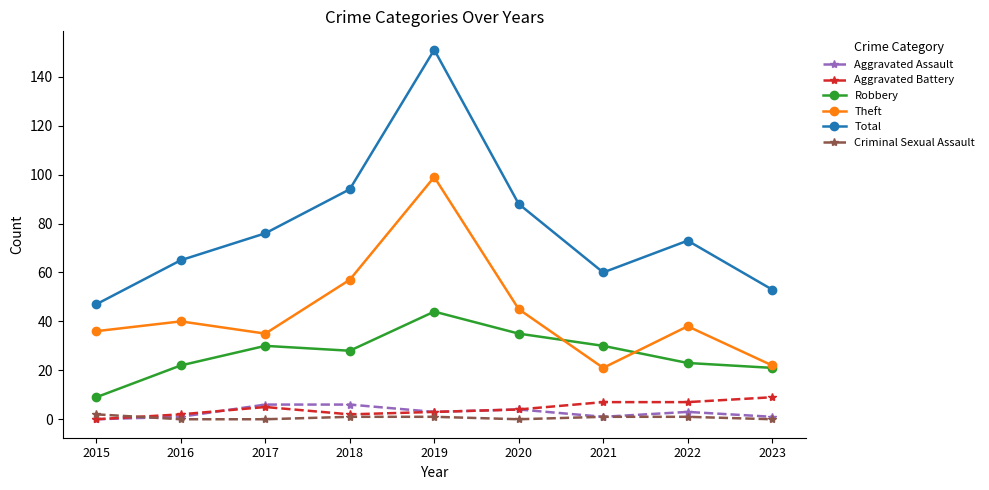

True or false: Total has more than 2 interior local peaks.

False